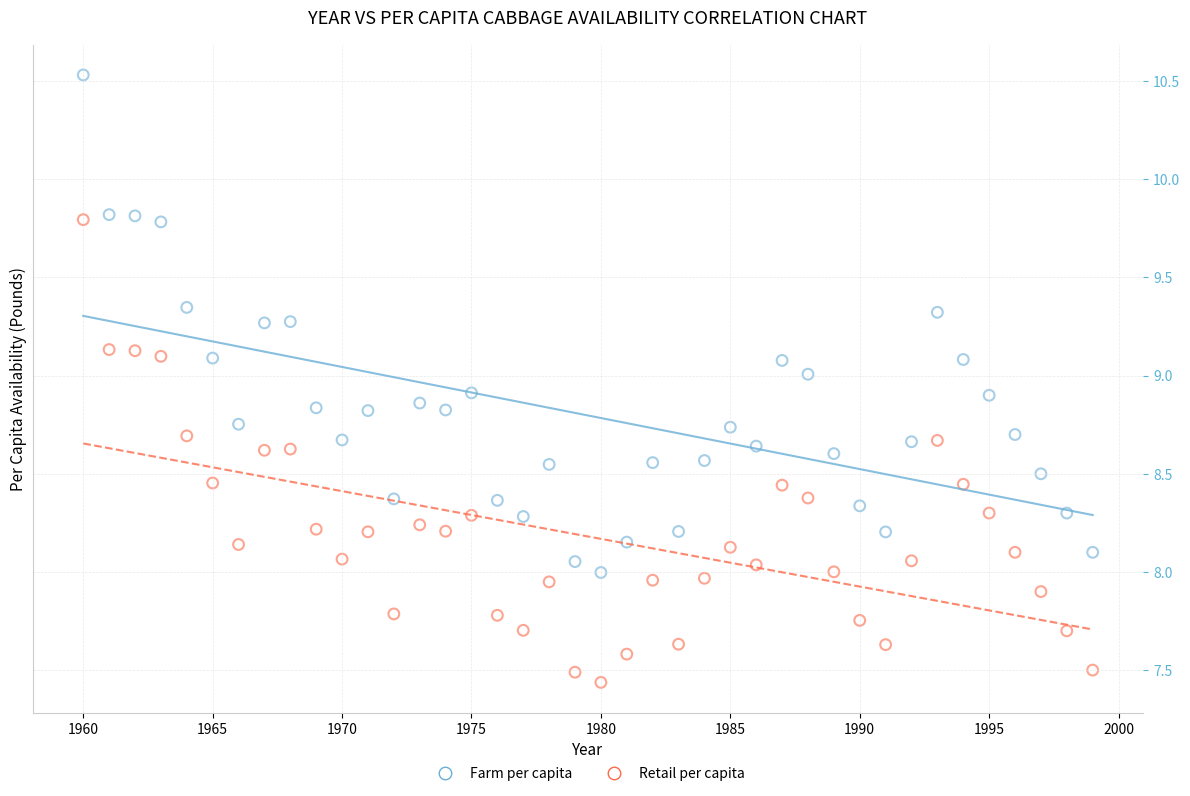

Which series contains the highest Y value?

Farm per capita